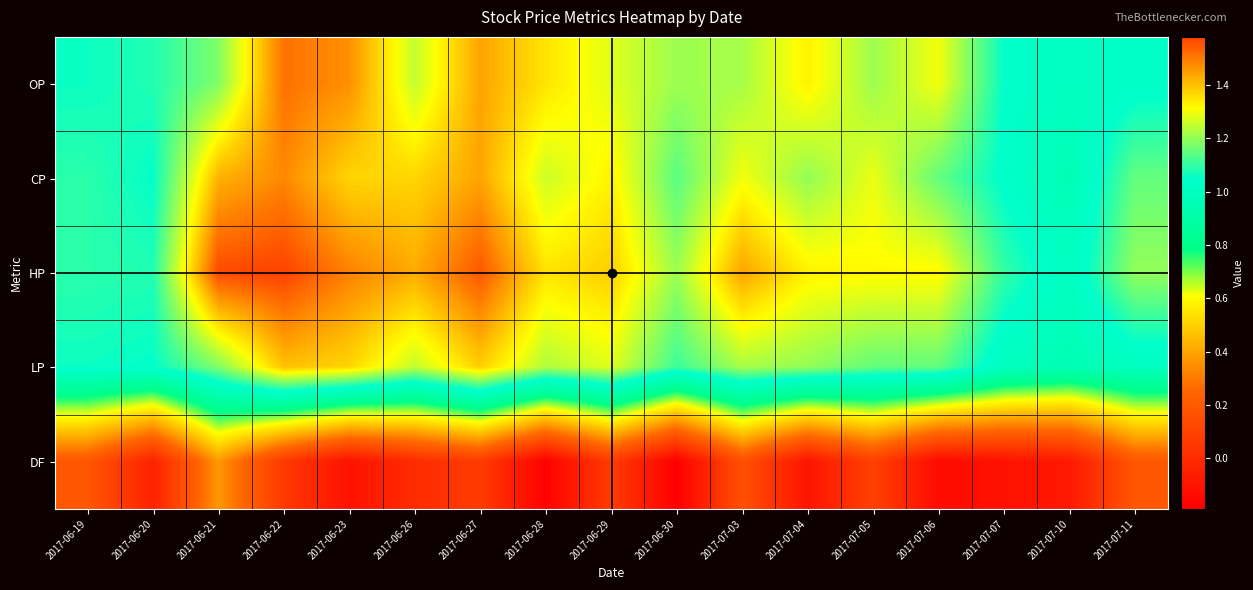

Which series has the widest spread of values?

HP